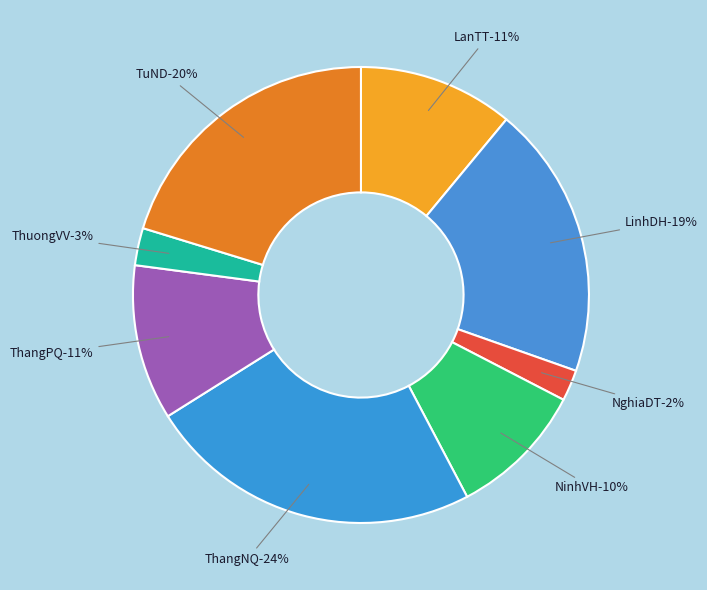

To the nearest percent, what is the combined percentage of TuND and NinhVH?

30%